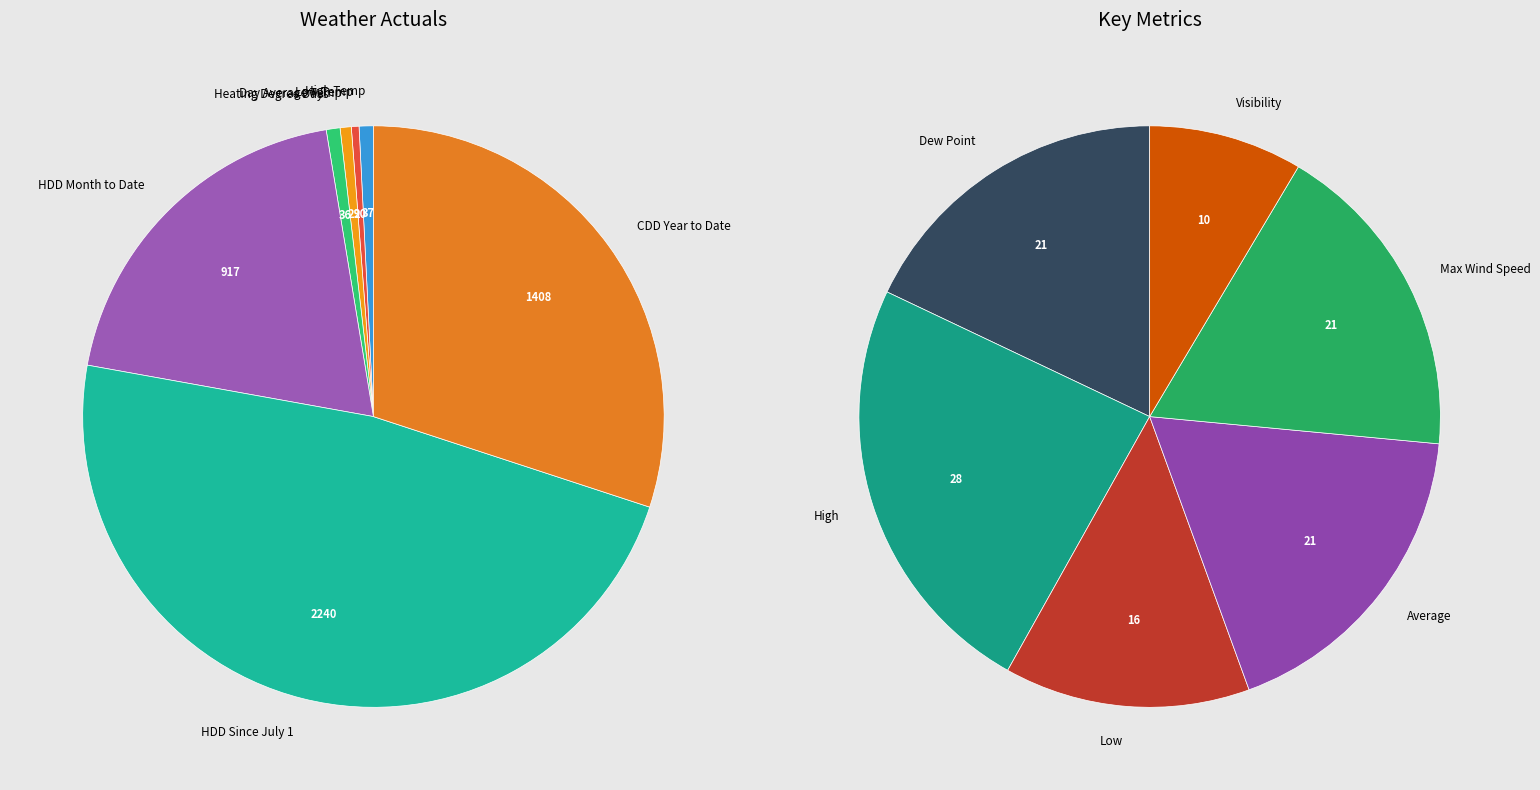

What is the smallest slice in the pie chart?

Visibility